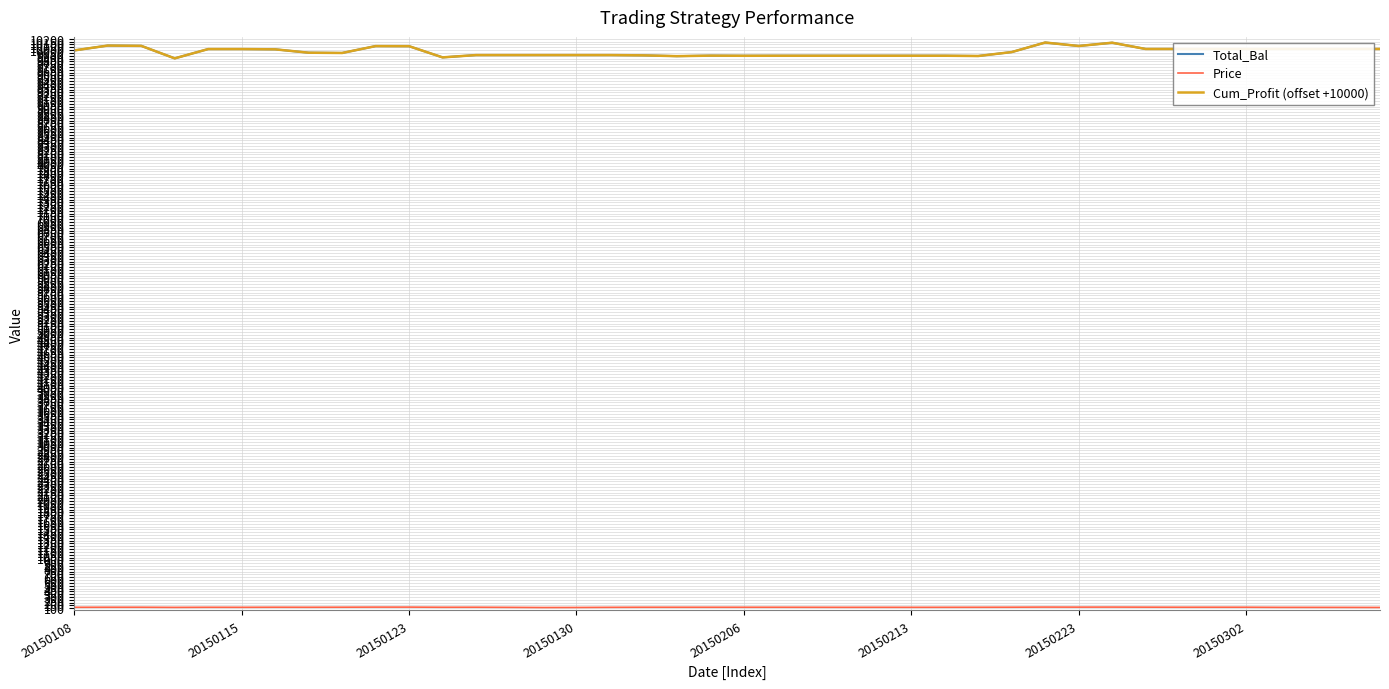

Reading left to right, what are all the values shown in this chart?

Total_Bal: 9995.0	10080.9	10075.8	9853.9	10018.9	10018.9	10013.9	9954.4	9949.5	10071.5	10069.8	9871.4	9912.2	9912.2	9912.2	9912.2	9912.2	9907.3	9893.2	9902.3	9899.8	9900.7	9900.7	9900.7	9900.7	9900.7	9900.7	9895.8	9965.5	10134.9	10073.4	10131.5	10020.3	10020.3	10020.3	10020.3	10020.3	10020.3	10020.3	10020.3
Price: 117.4	118.4	118.3	115.7	117.7	117.1	118.5	117.8	118.8	120.3	120.2	117.8	118.4	116.1	113.2	114.0	116.7	118.2	118.0	118.2	118.1	118.2	117.6	116.9	117.3	117.0	117.3	117.9	118.7	120.7	120.0	120.7	119.4	118.5	118.6	118.5	116.3	116.0	115.6	114.5
Cum_Profit (offset +10000): 9995.0	10080.9	10075.8	9853.9	10018.9	10018.9	10013.9	9954.4	9949.5	10071.5	10069.8	9871.4	9912.2	9912.2	9912.2	9912.2	9912.2	9907.3	9893.2	9902.3	9899.8	9900.7	9900.7	9900.7	9900.7	9900.7	9900.7	9895.8	9965.5	10134.9	10073.4	10131.5	10020.3	10020.3	10020.3	10020.3	10020.3	10020.3	10020.3	10020.3